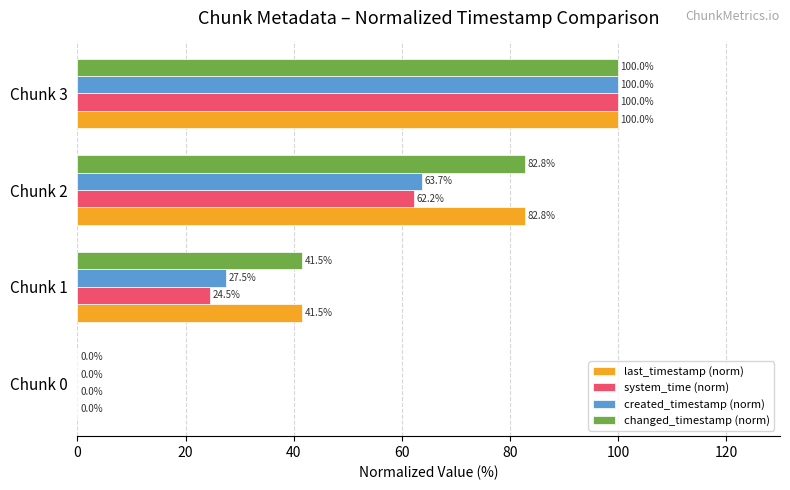

What is the maximum value shown in the chart?

100.0